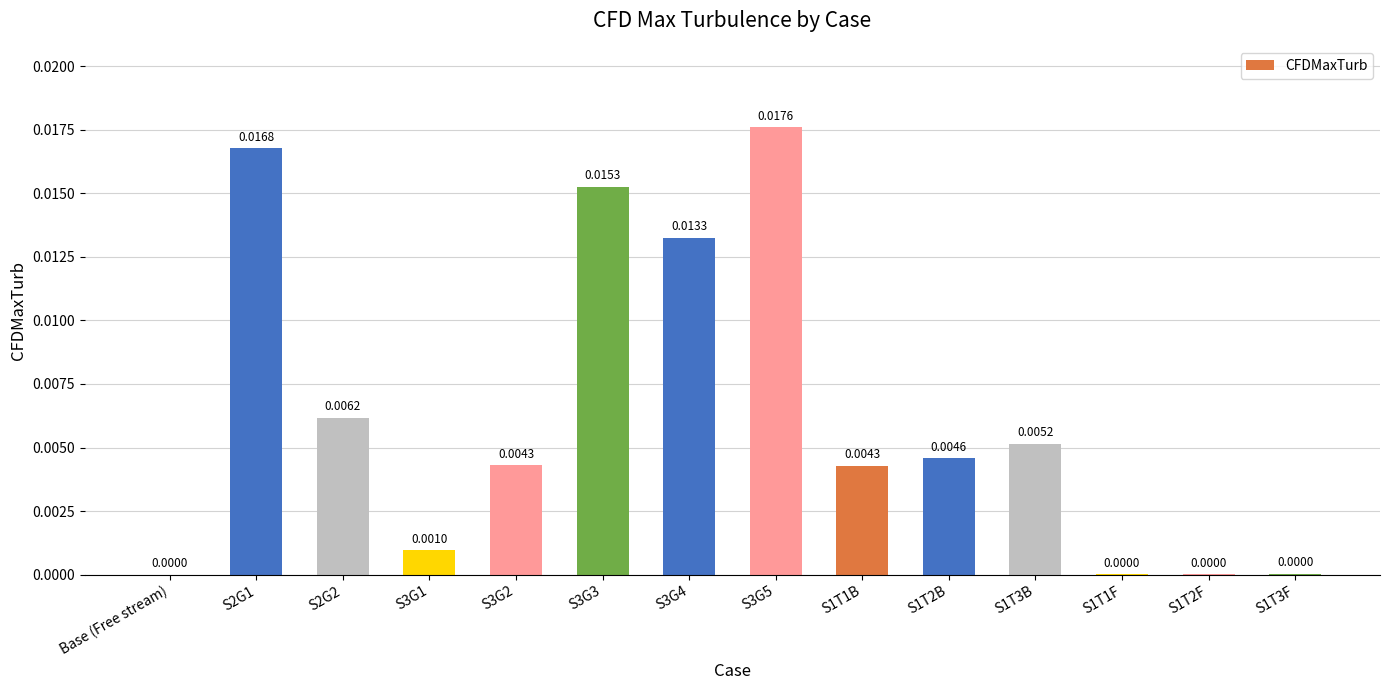

Which has a higher value, S3G2 or S3G1?

S3G2